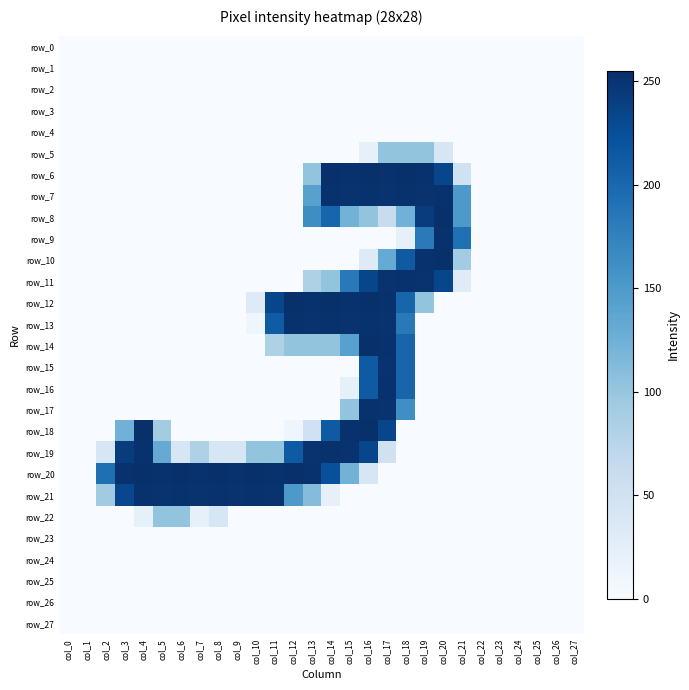

Rank the series at col_5 from lowest to highest value.

row_0, row_1, row_2, row_3, row_4, row_5, row_6, row_7, row_8, row_9, row_10, row_11, row_12, row_13, row_14, row_15, row_16, row_17, row_23, row_24, row_25, row_26, row_27, row_18, row_22, row_19, row_21, row_20